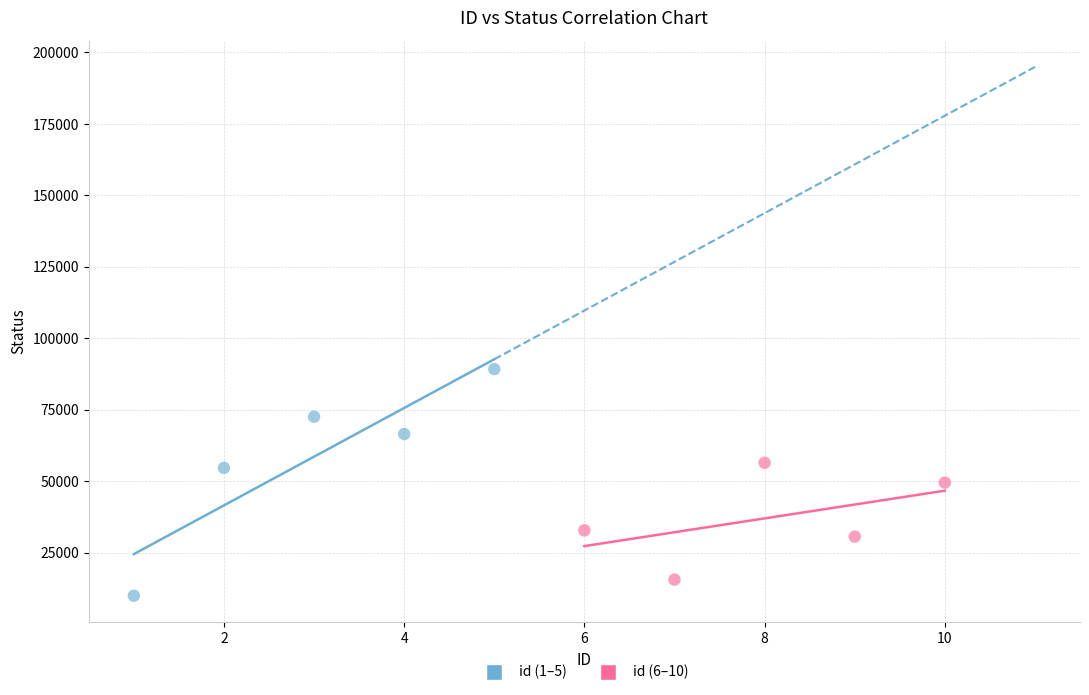

Which series has the largest Y range (max minus min)?

id (1–5)